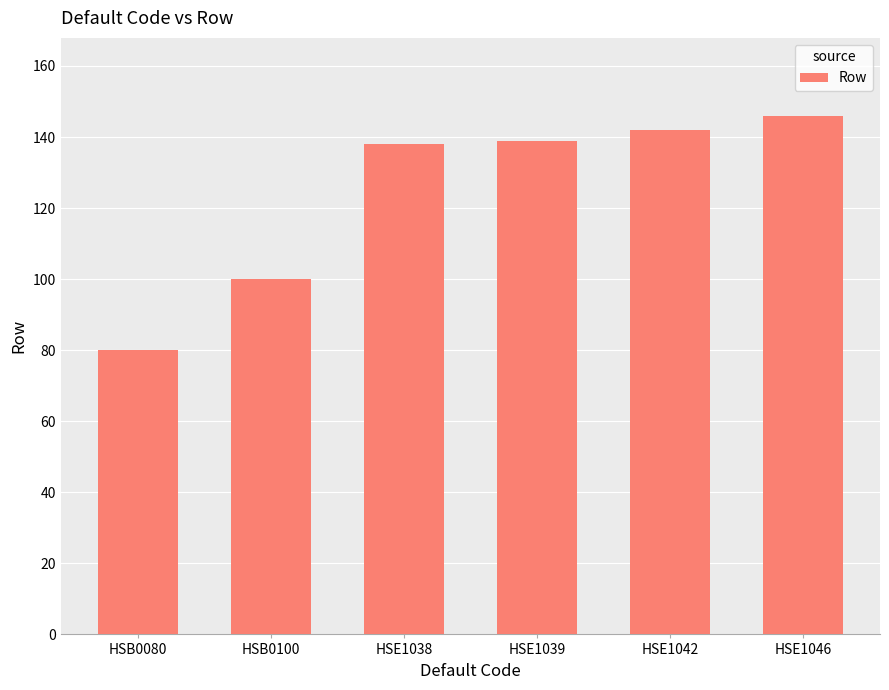

What is the label of the 6th bar from the right?

HSB0080